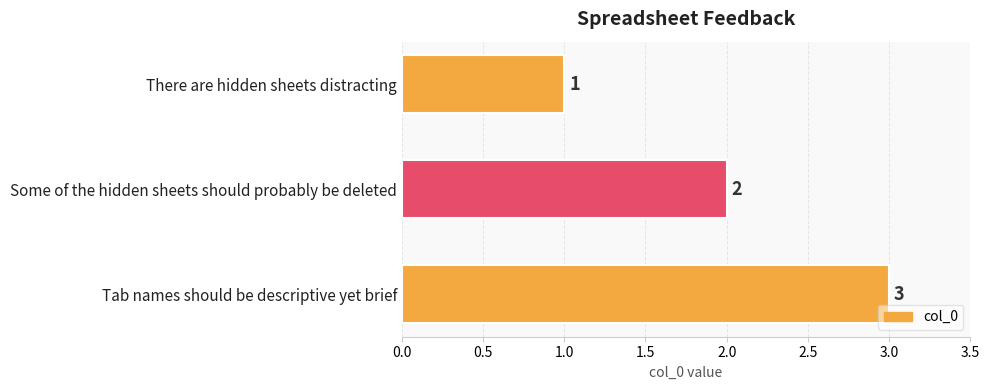

Does the chart contain stacked bars?

No